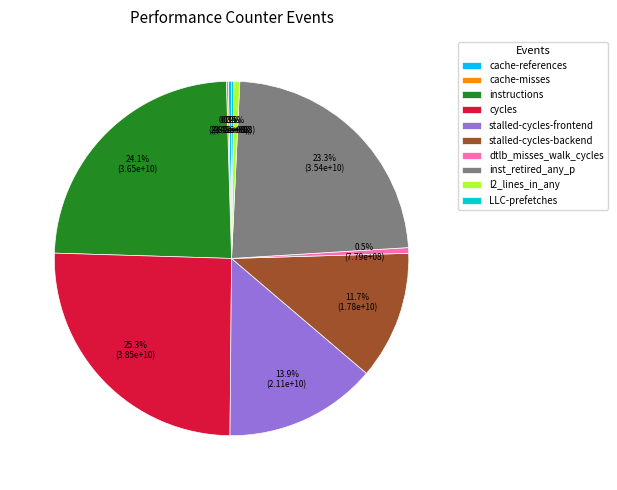

Which slice is the largest?

cycles